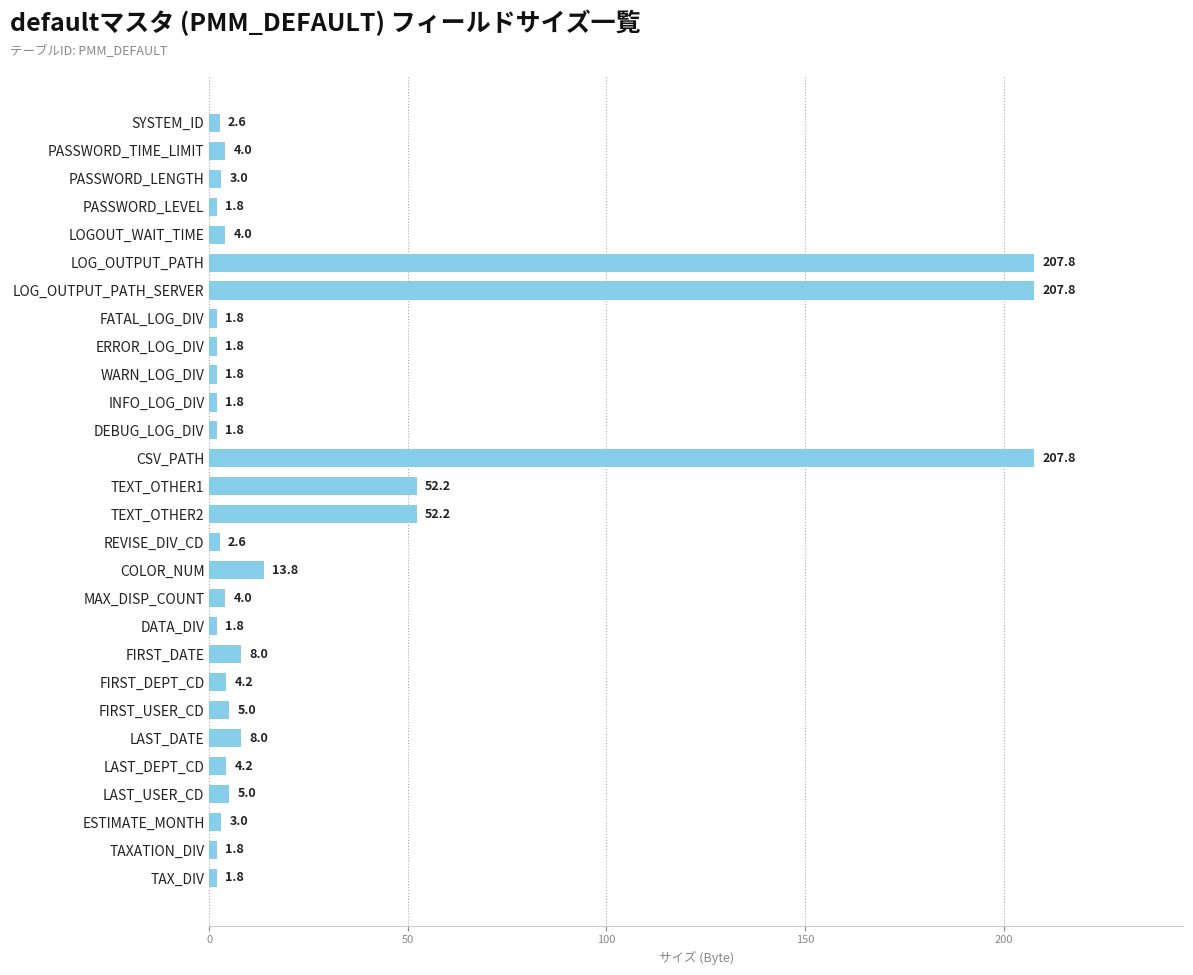

The value at LOG_OUTPUT_PATH_SERVER is 207.8. True or false?

True